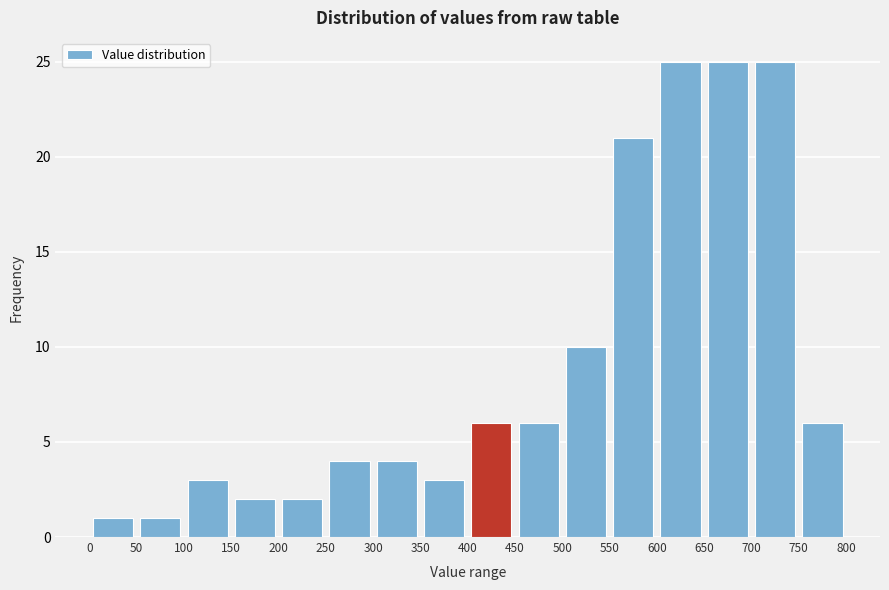

Reading left to right, transcribe this chart: for each bar, give the range it covers on the x-axis and its height. The values are not printed on the chart, so give them approximately, as read against the axis.

0 to 50: 1
50 to 100: 1
100 to 150: 3
150 to 200: 2
200 to 250: 2
250 to 300: 4
300 to 350: 4
350 to 400: 3
400 to 450: 6
450 to 500: 6
500 to 550: 10
550 to 600: 21
600 to 650: 25
650 to 700: 25
700 to 750: 25
750 to 800: 6